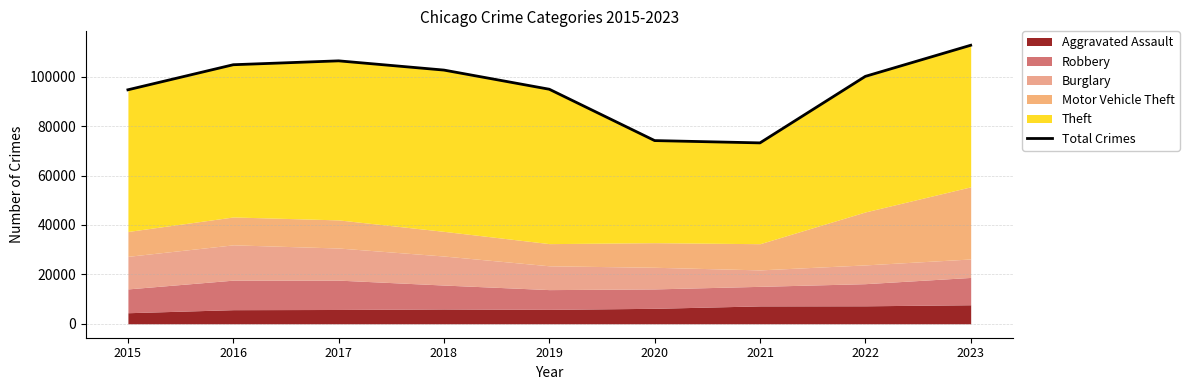

Between 2019 and 2015, which is larger?

2019